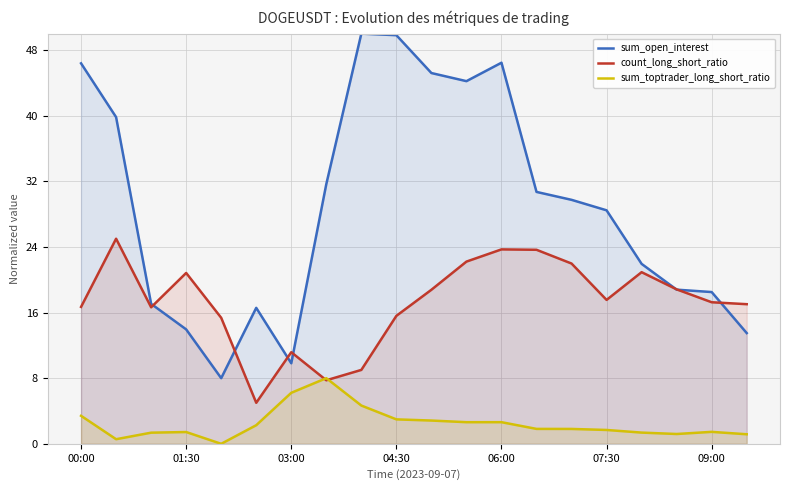

At how many categories does at least one series exceed 40?

6